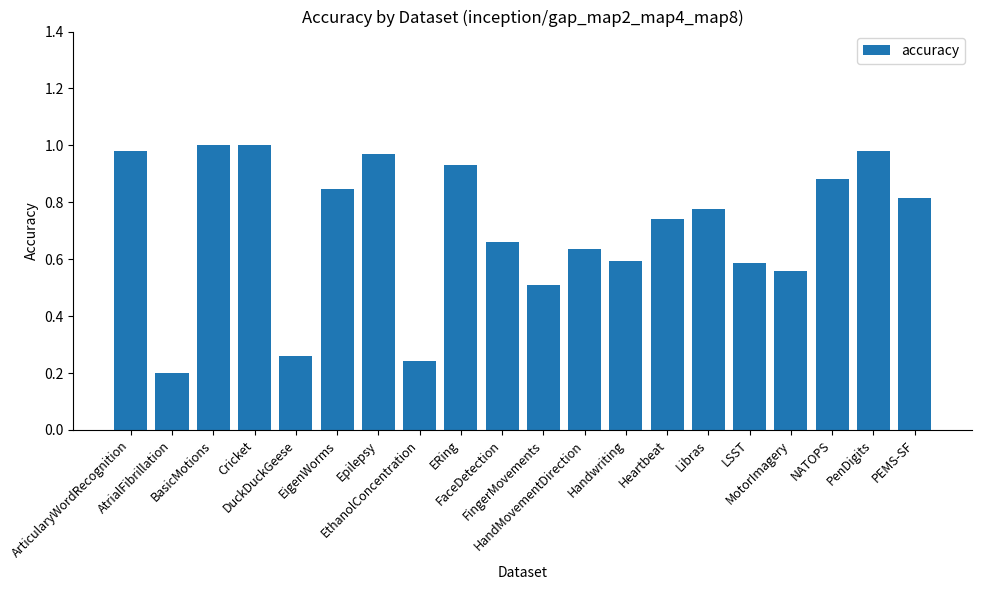

What is the sum of all values?

14.2